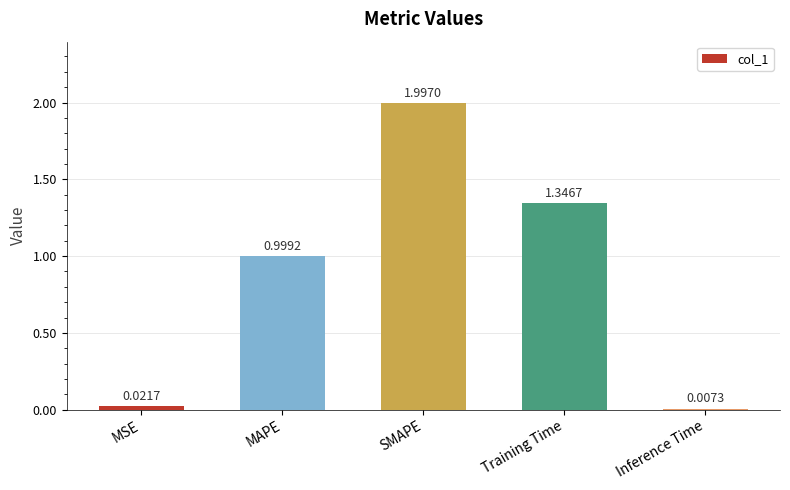

Where is the data nearest to the value 1?

MAPE